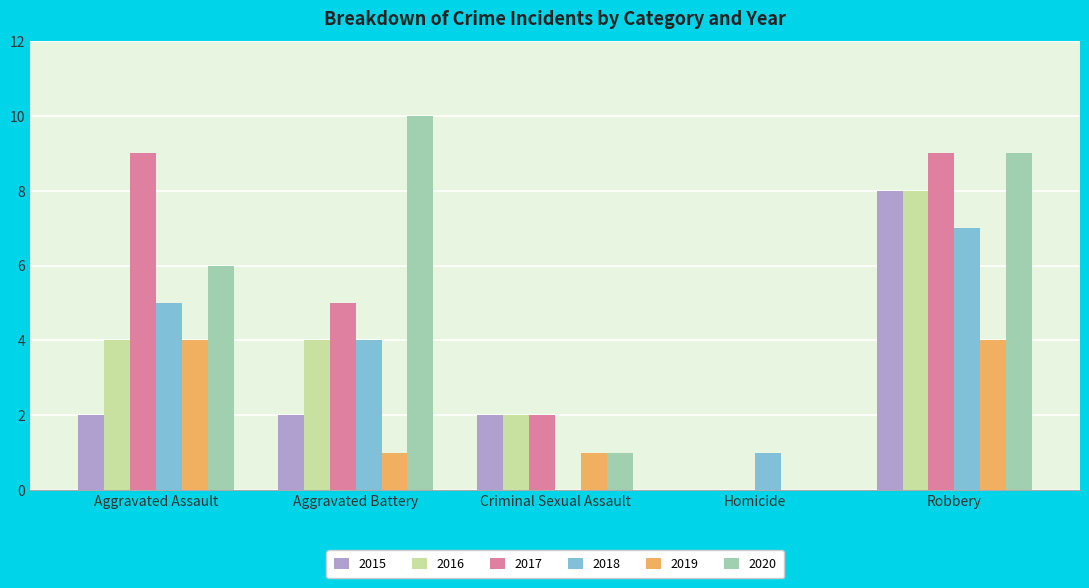

Between Criminal Sexual Assault and Robbery, which series saw the biggest shift?

2020